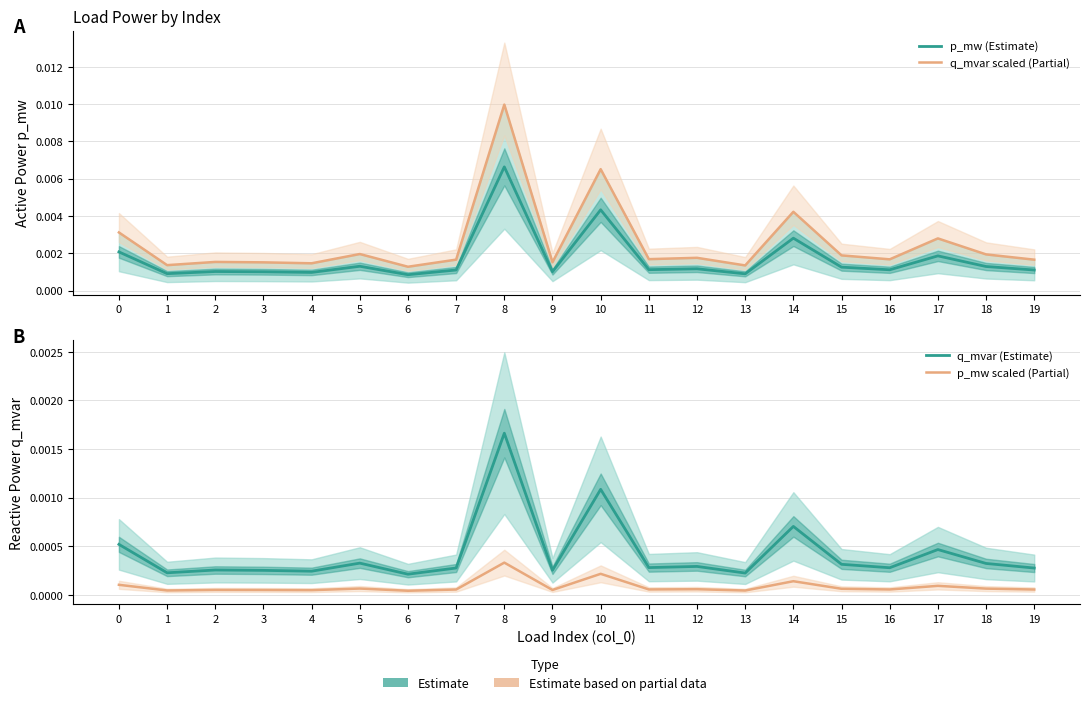

Does the chart display data point markers on the line(s)?

No